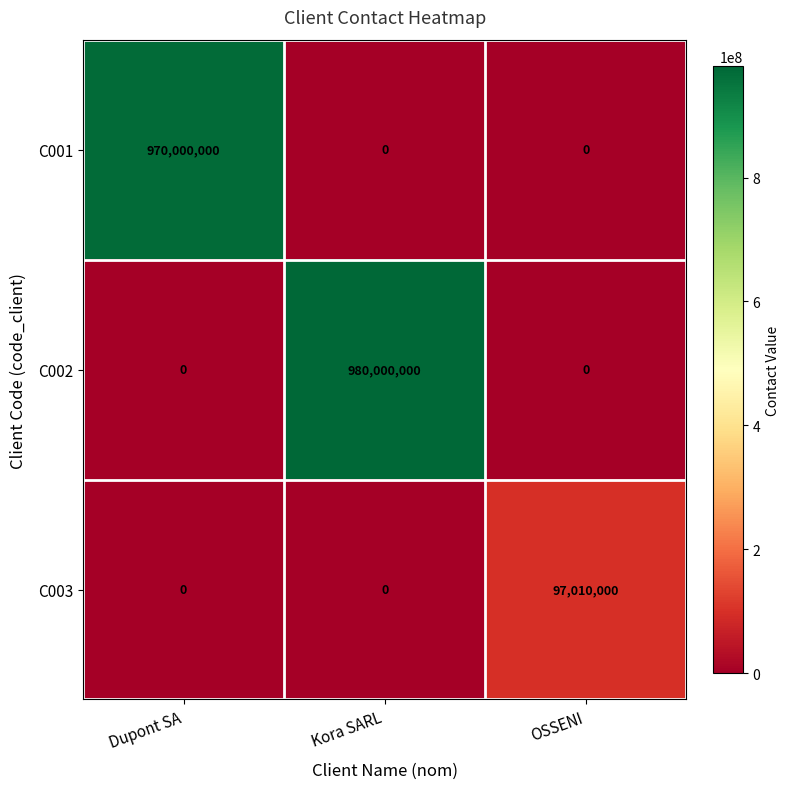

What is the difference between the maximum and second lowest values in the C001 series?

970000000